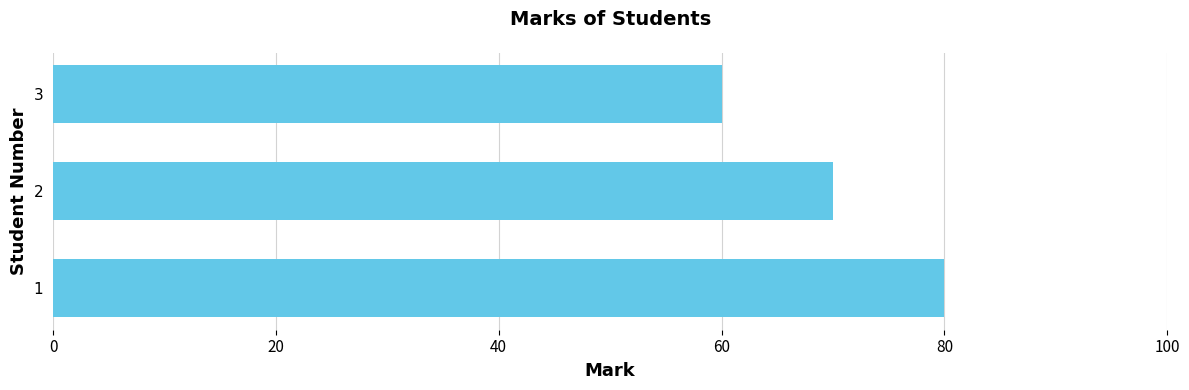

What is the ratio of the value at 1 to the value at 3?

1.3